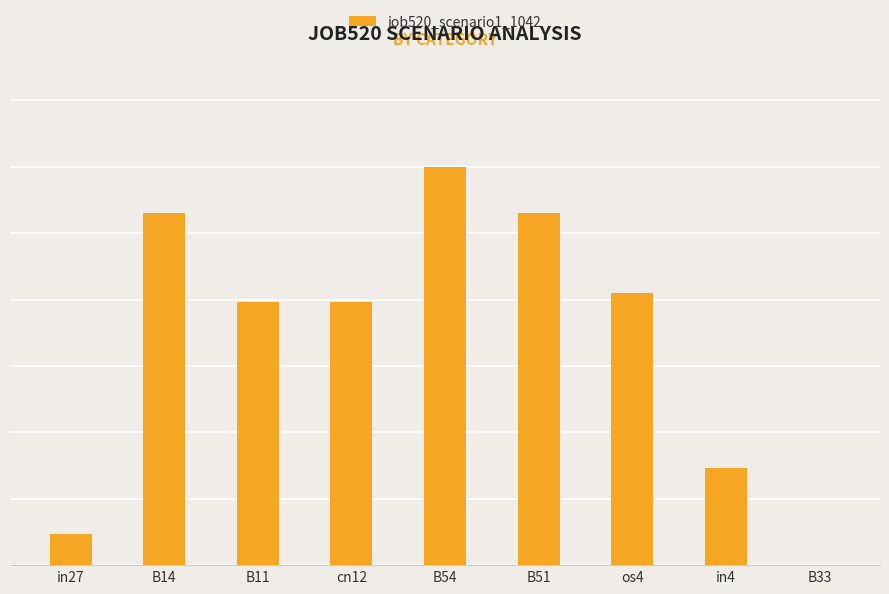

What is the label of the 2nd bar from the right?

in4